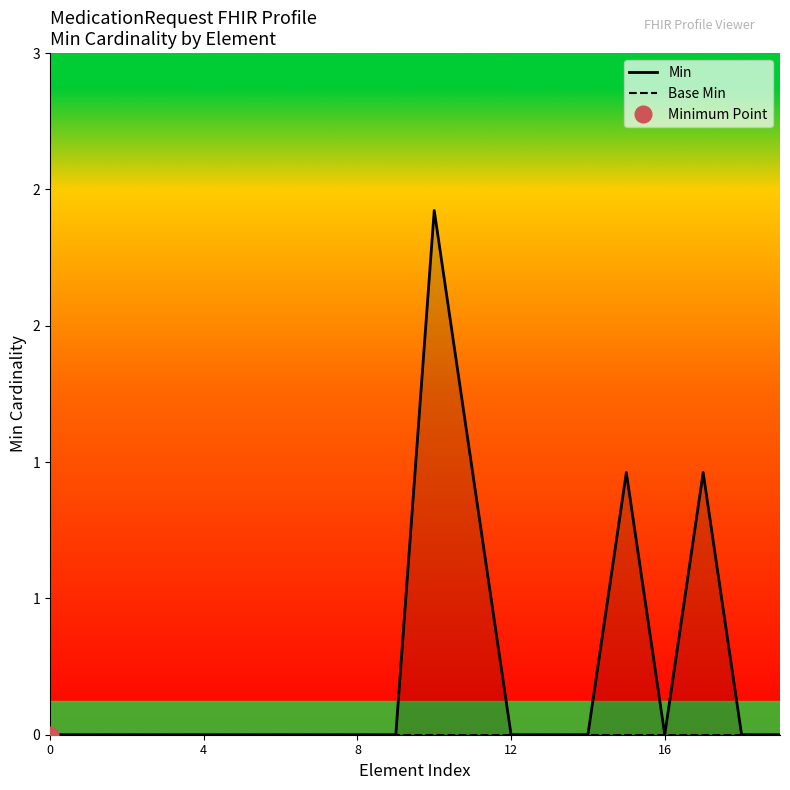

Is the value of Base Min at 17 greater than the value of Min at 19?

No